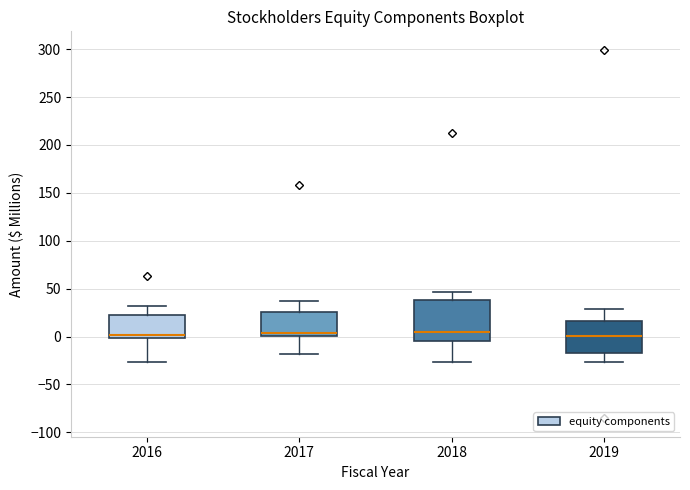

Comparing the boxes themselves (not the whiskers), which one is the tallest?

2018